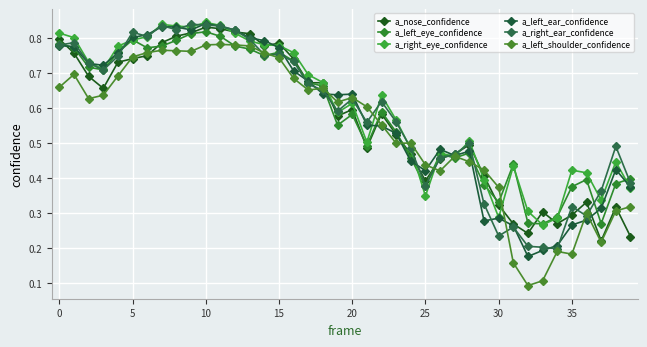

How many times do a_left_shoulder_confidence and a_left_ear_confidence cross each other?

10